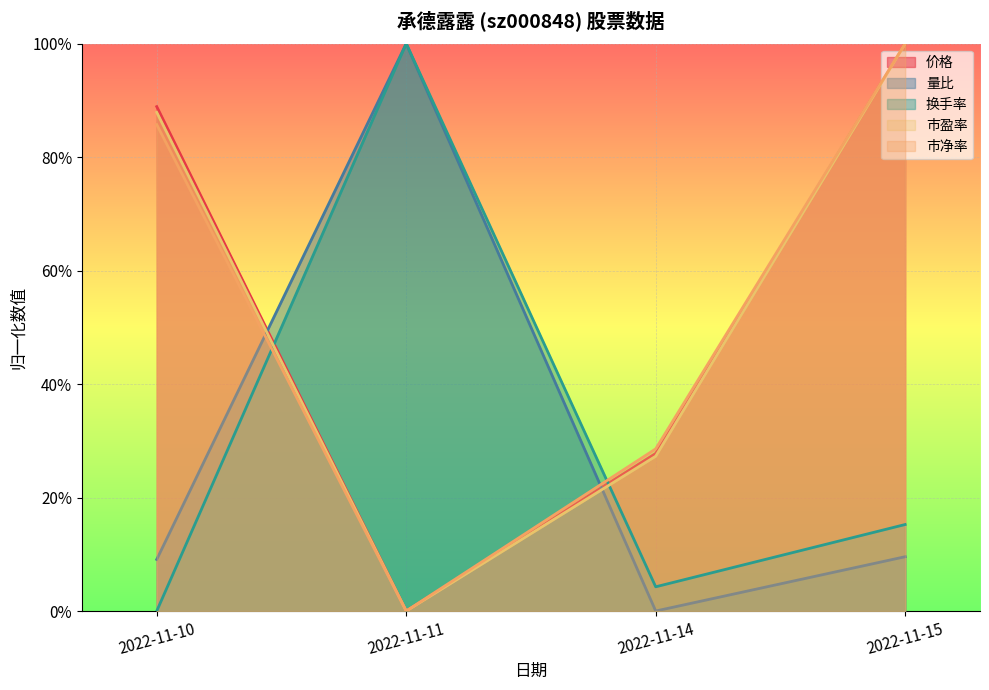

At 2022-11-10, list the series in order from largest to smallest.

价格, 市盈率, 市净率, 量比, 换手率